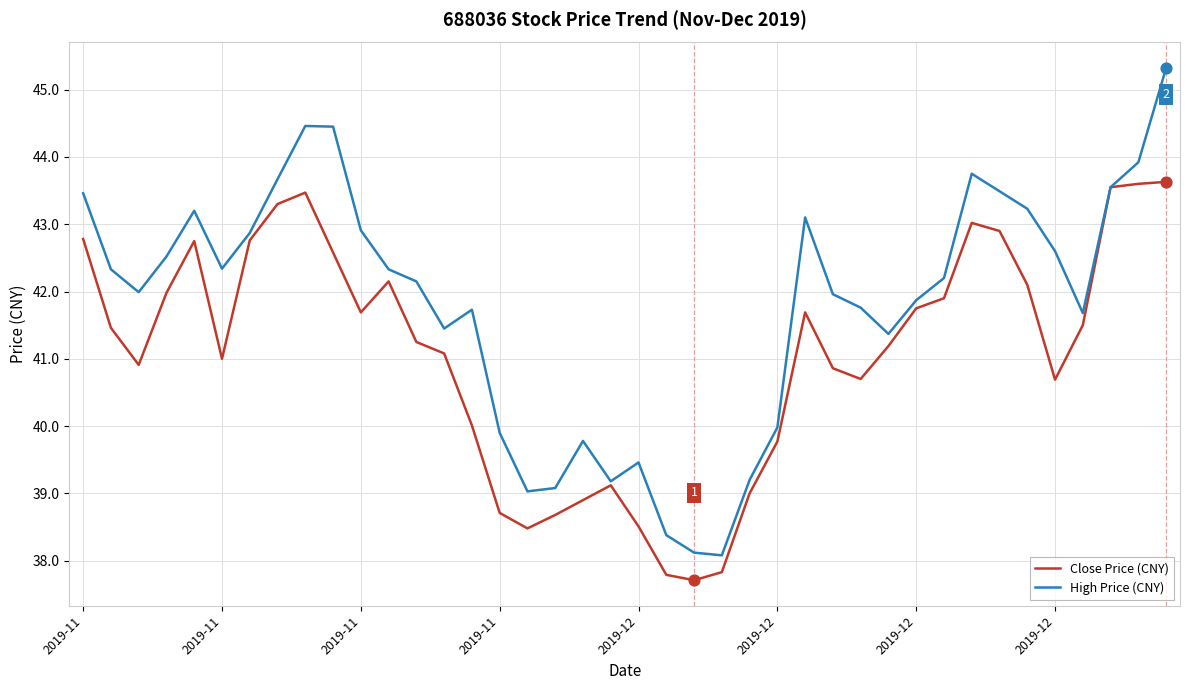

Which series has the largest total across all categories?

High Price (CNY)